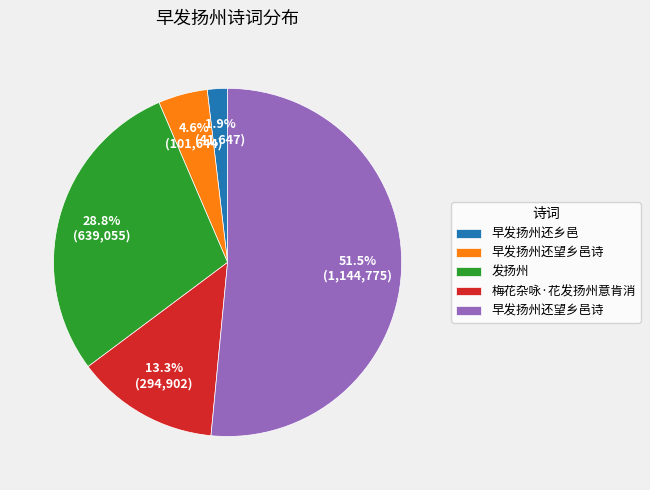

Is there any slice that represents more than half of the pie?

Yes